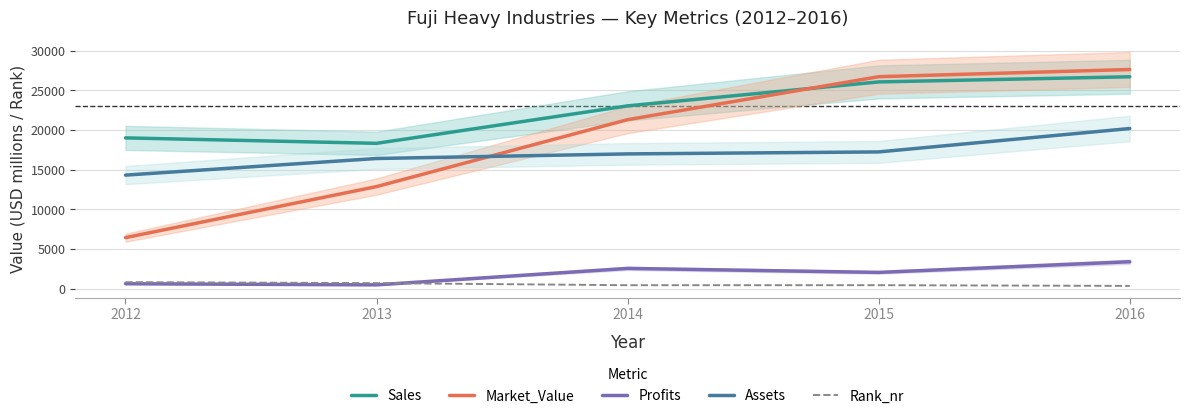

The value of Profits at 2012 is 605.4. True or false?

True